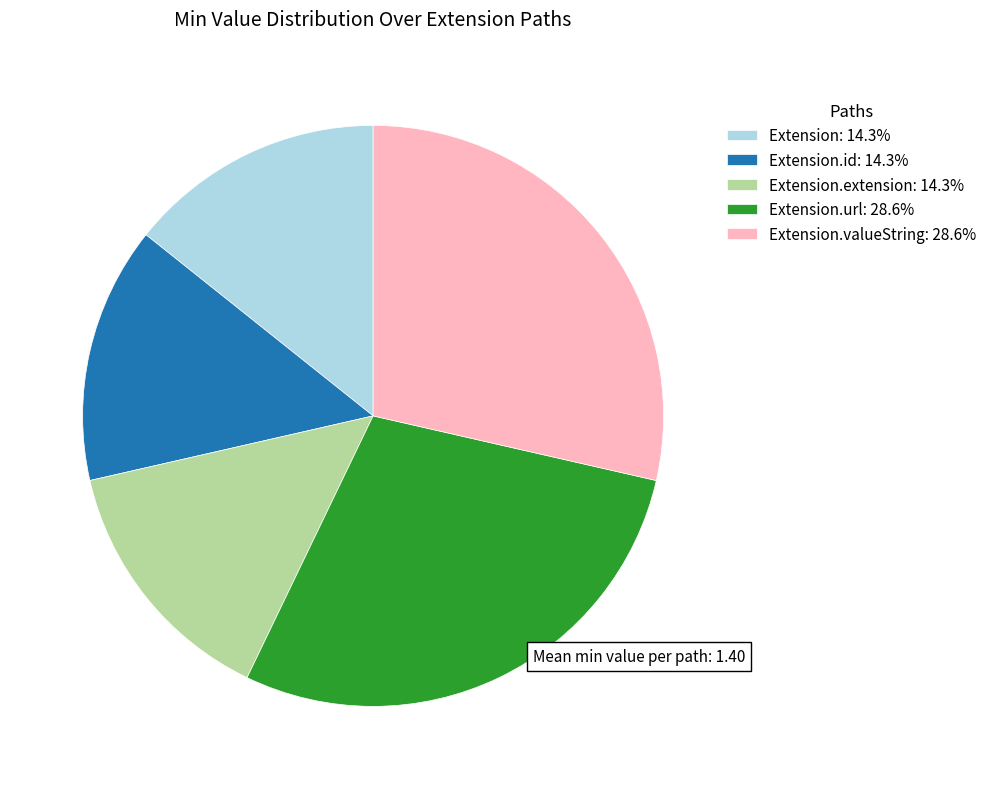

Do Extension.extension: 14.3% and Extension.valueString: 28.6% together represent more than half of the pie?

No